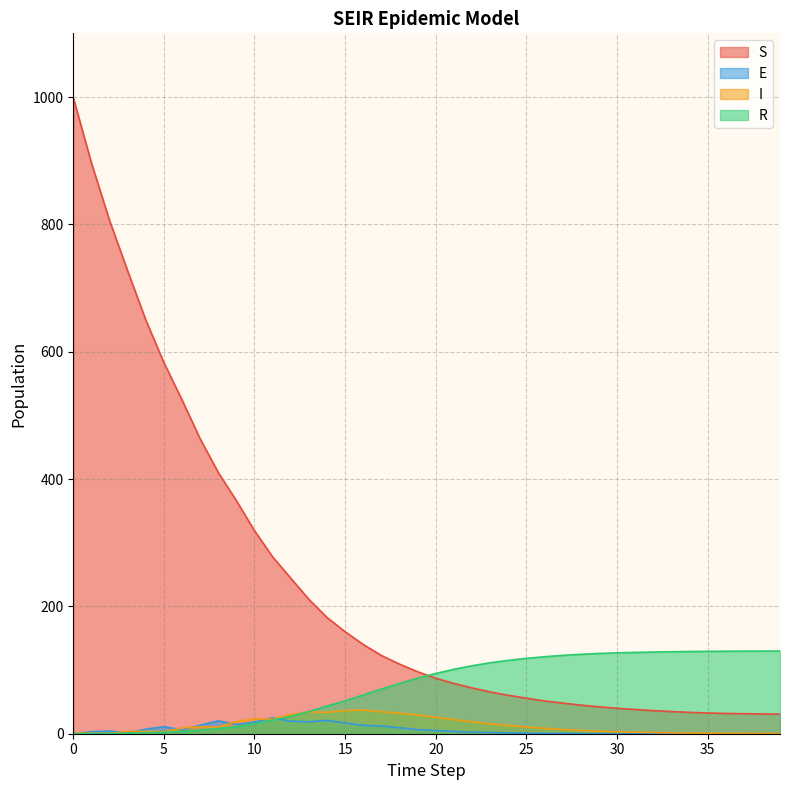

Reading right to left, list all the values displayed in this chart.

S: 39=30.8	38=31.1	37=31.4	36=31.8	35=32.5	34=33.6	33=34.8	32=36.3	31=38.0	30=40.0	29=42.3	28=45.0	27=48.1	26=51.5	25=55.8	24=60.4	23=65.7	22=72.0	21=79.0	20=87.2	19=97.3	18=109.3	17=122.9	16=140.2	15=160.2	14=182.6	13=211.1	12=244.3	11=277.9	10=318.9	9=366.1	8=410.4	7=463.3	6=524.4	5=582.9	4=649.9	3=727.0	2=806.2	1=896.6	0=999.0
I: 39=0.3	38=0.4	37=0.5	36=0.6	35=0.8	34=1.1	33=1.4	32=1.8	31=2.4	30=3.1	29=3.9	28=5.2	27=6.6	26=8.5	25=10.6	24=12.9	23=15.6	22=18.8	21=22.1	20=25.8	19=29.6	18=32.2	17=34.6	16=37.2	15=36.4	14=33.6	13=34.4	12=30.2	11=22.9	10=23.3	9=19.0	8=10.4	7=11.0	6=9.1	5=3.1	4=3.7	3=3.5	2=0.6	1=0.7	0=1.0
R: 39=129.9	38=129.8	37=129.7	36=129.6	35=129.4	34=129.1	33=128.8	32=128.3	31=127.7	30=127.0	29=126.1	28=124.7	27=123.1	26=120.9	25=118.3	24=115.2	23=111.5	22=106.7	21=101.2	20=94.6	19=87.2	18=78.9	17=70.2	16=60.8	15=51.7	14=43.5	13=34.8	12=27.1	11=21.4	10=15.6	9=10.8	8=8.2	7=5.6	6=3.3	5=2.5	4=1.5	3=0.6	2=0.4	1=0.3	0=0.0
E: 39=0.0	38=0.0	37=0.0	36=0.0	35=0.0	34=0.0	33=0.0	32=0.0	31=0.1	30=0.1	29=0.1	28=0.2	27=0.3	26=0.5	25=0.7	24=1.3	23=1.9	22=2.6	21=3.7	20=5.1	19=6.4	18=9.3	17=12.1	16=13.1	15=16.7	14=21.0	13=18.8	12=19.7	11=25.0	10=18.4	9=14.4	8=20.3	7=13.3	6=6.3	5=11.0	4=7.2	3=1.4	2=4.2	1=3.1	0=0.0